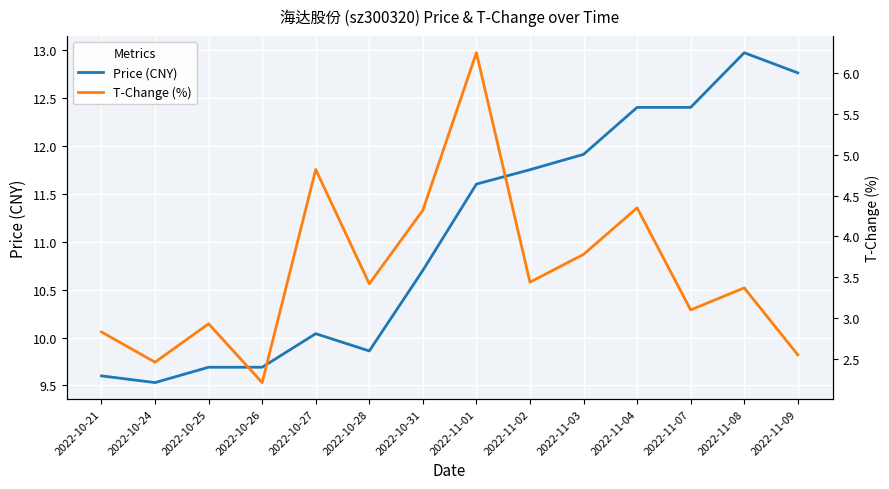

True or false: Price (CNY) and T-Change (%) cross at least once.

False